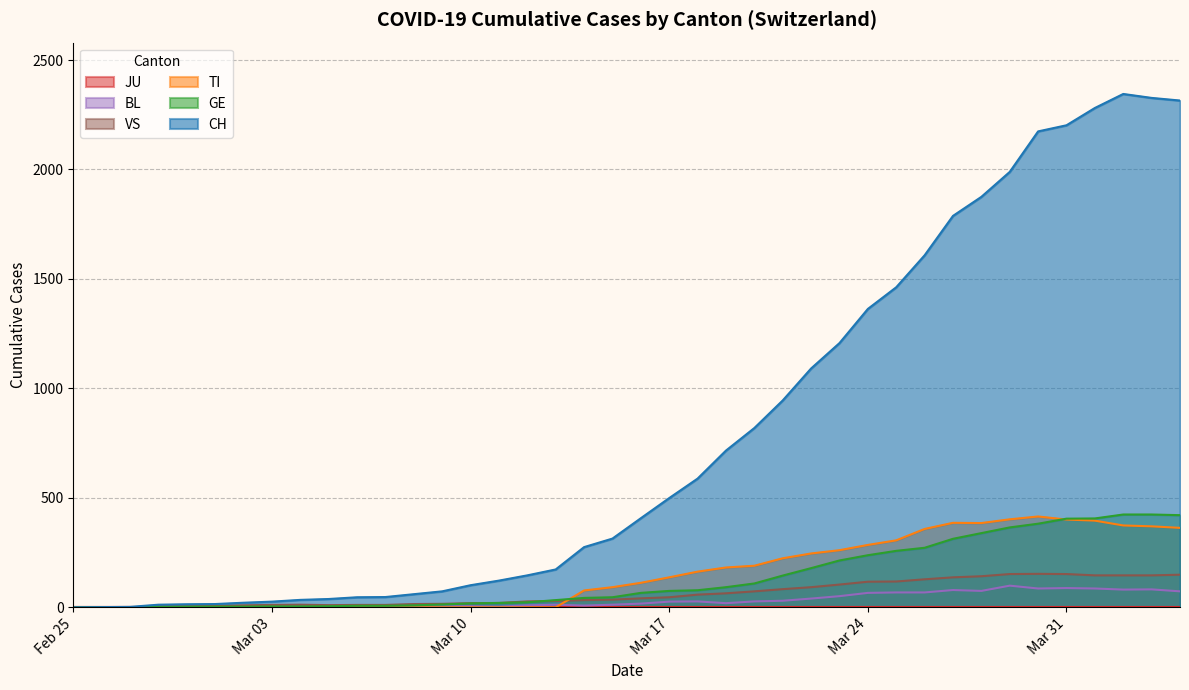

True or false: TI has more than 1 points higher than both neighbors.

True